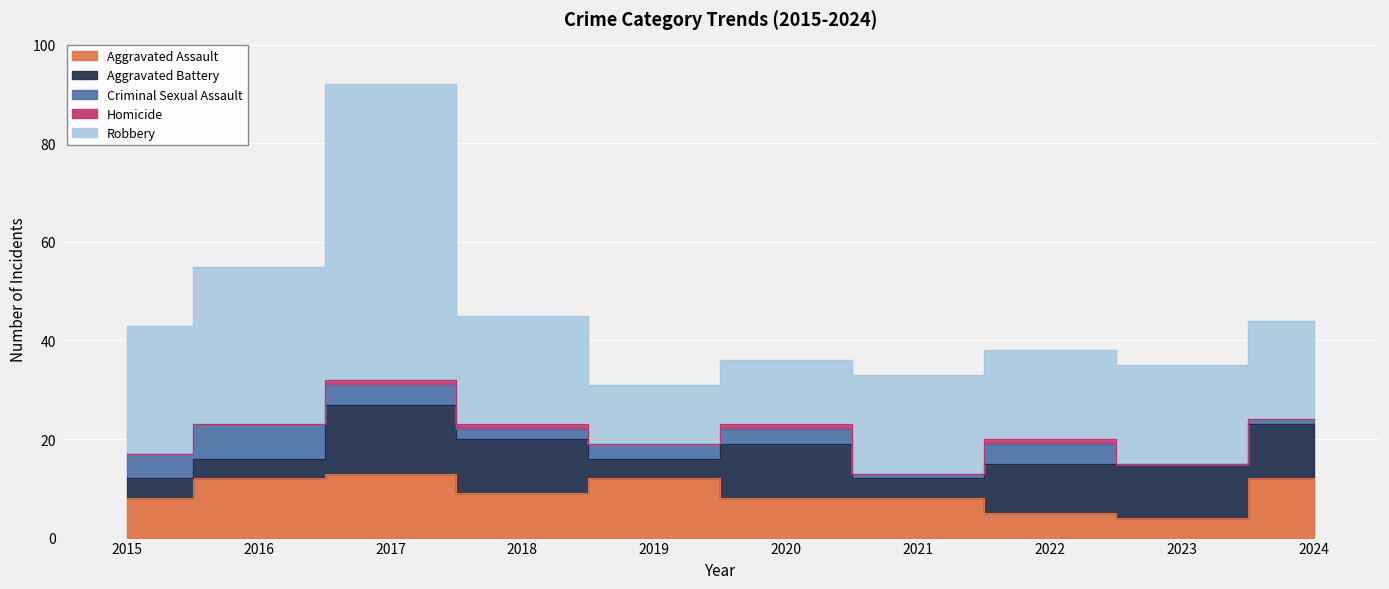

At which label is Homicide closest to 0?

2015